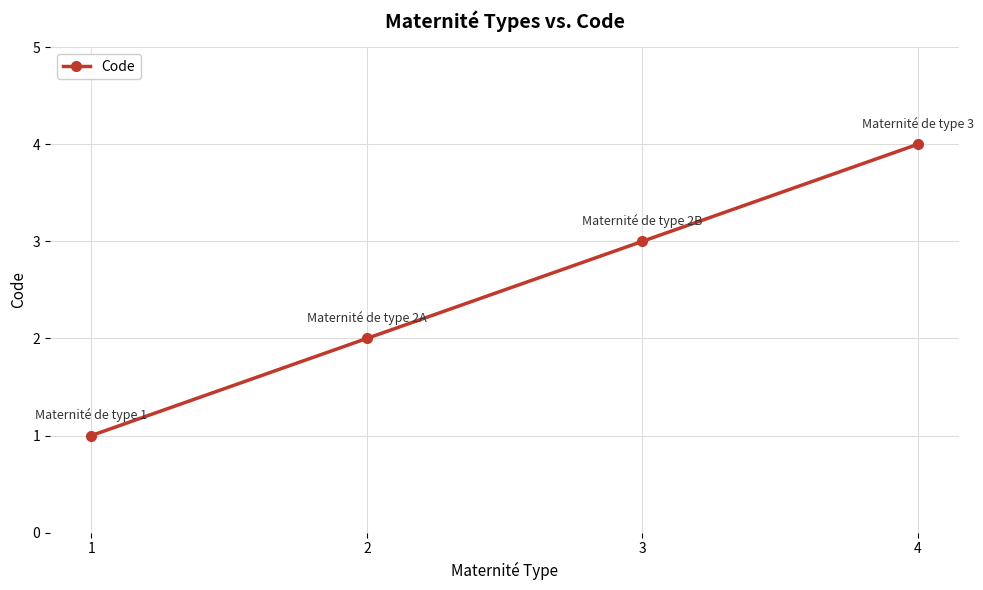

What is the sum of all values?

10